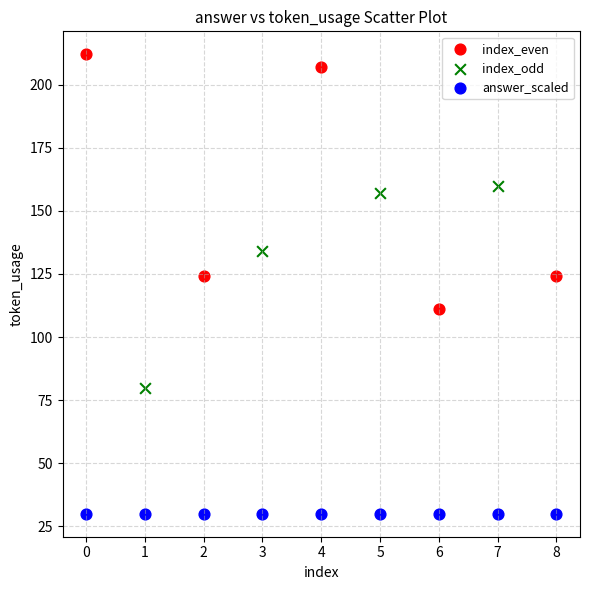

Which series contains the highest Y value?

index_even